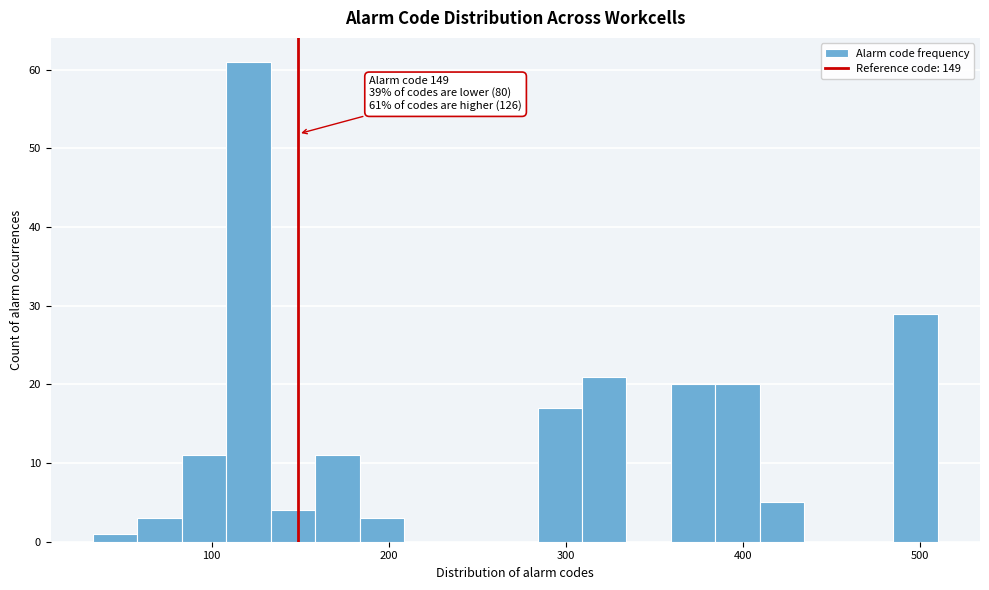

Read against the x-axis, roughly where is the centre of the tallest bar?

120